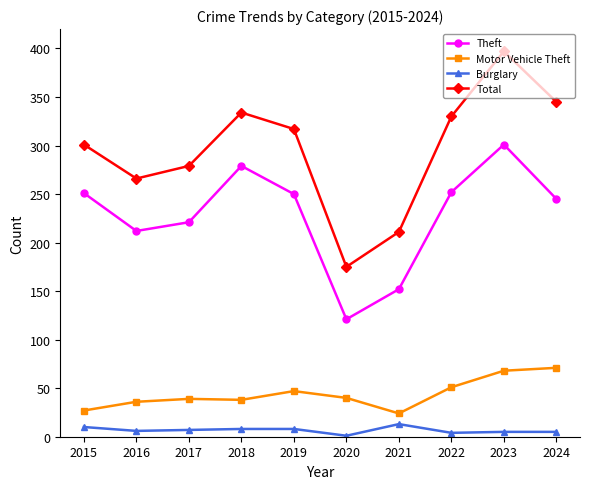

What is the difference between the maximum and second lowest values in the Burglary series?

9